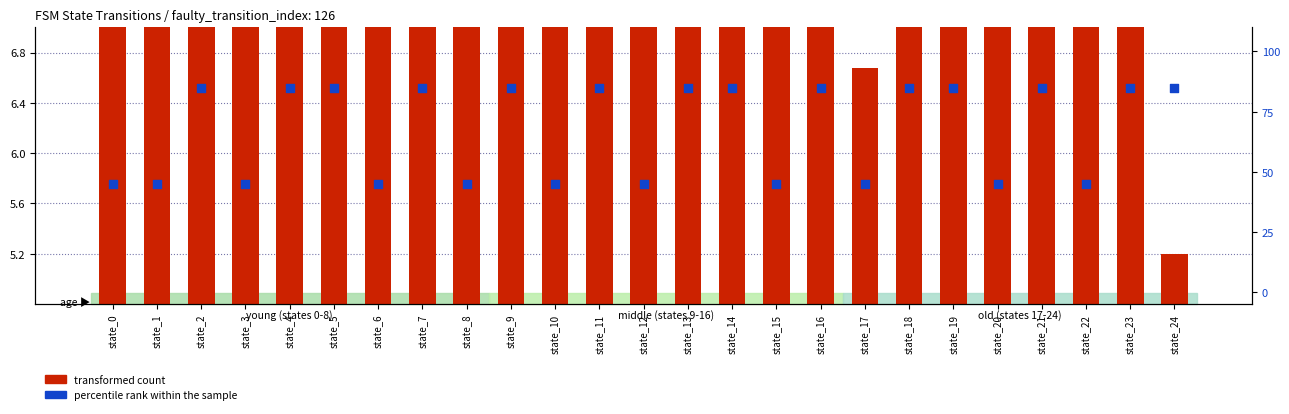

Is the value of percentile rank within the sample at state_5 greater than the value of transformed count at state_3?

Yes